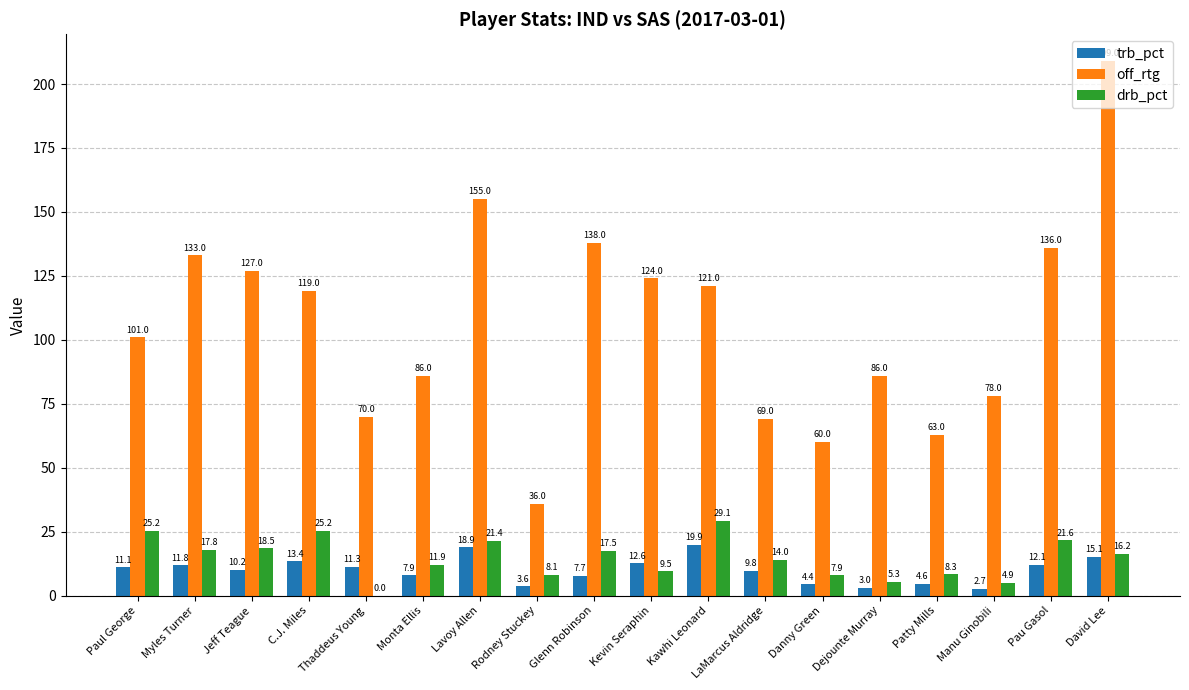

What is the sum of the trb_pct values at Paul George and Kevin Seraphin?

23.7